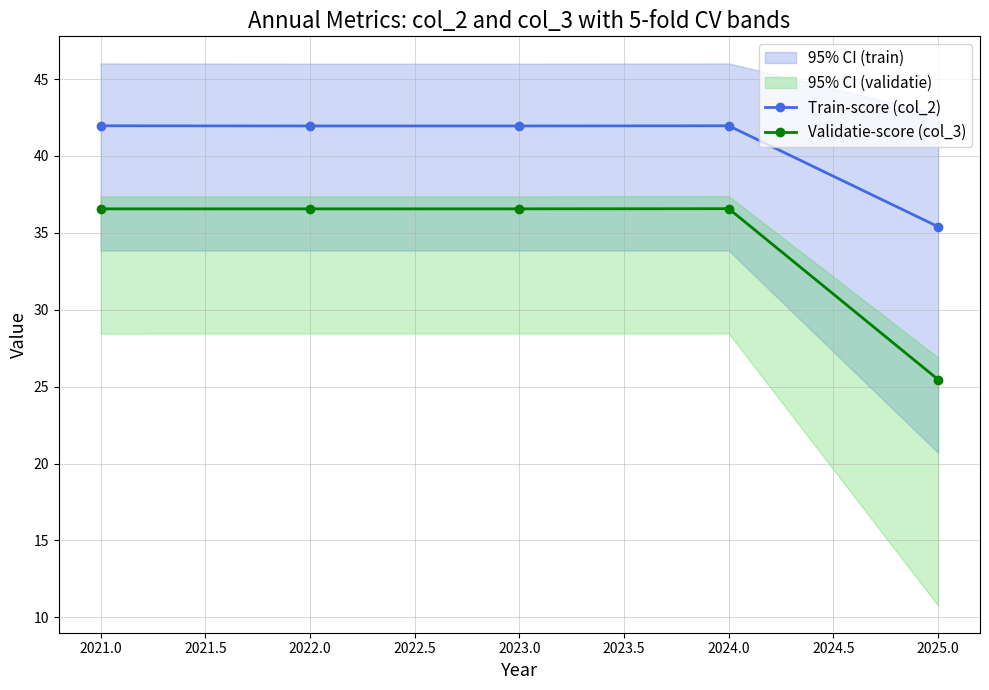

True or false: Train-score (col_2) and Validatie-score (col_3) cross at least once.

False